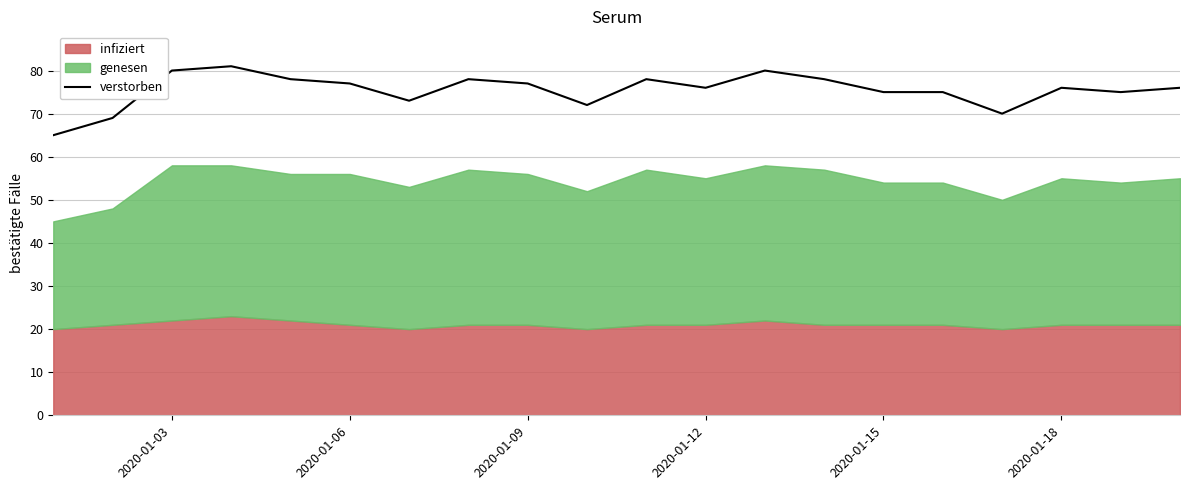

What is the minimum value for verstorben?

65